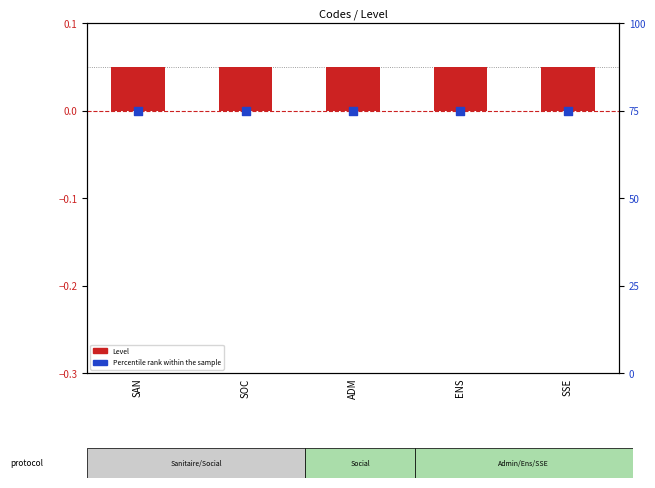

At which category is the sum across all series the highest?

SAN